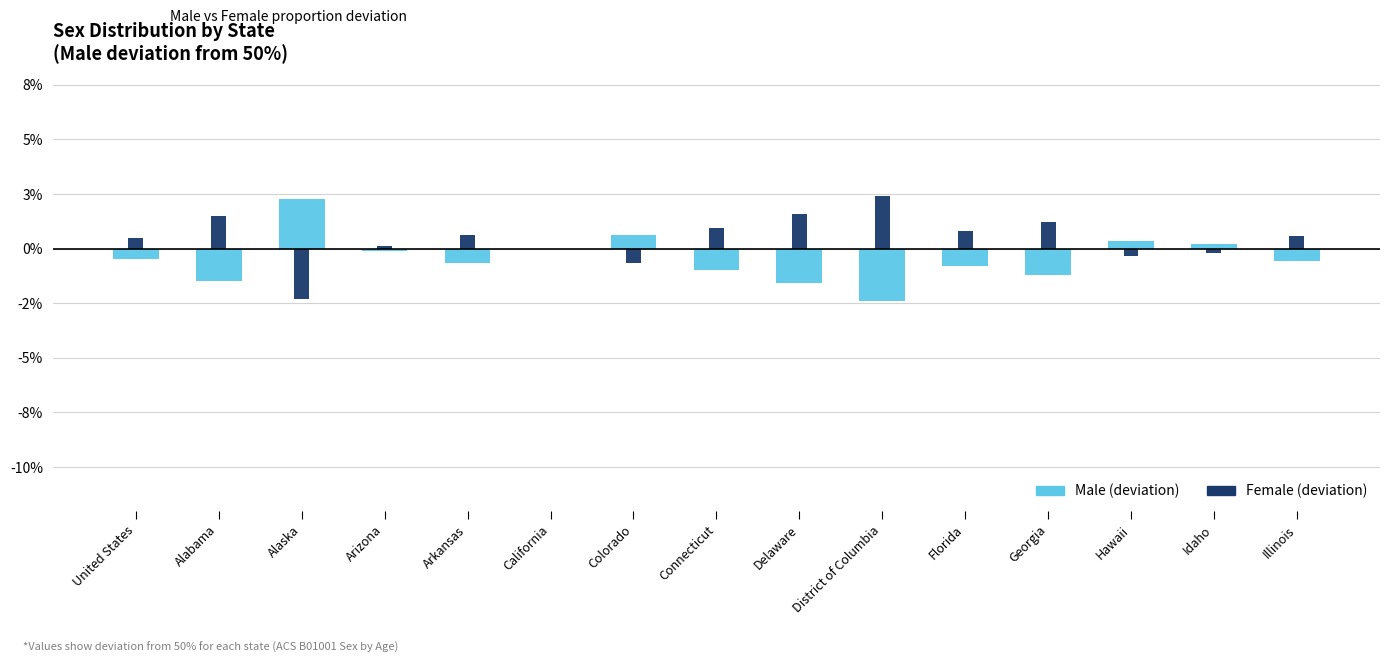

How many values in the Female deviation series are below 0?

4